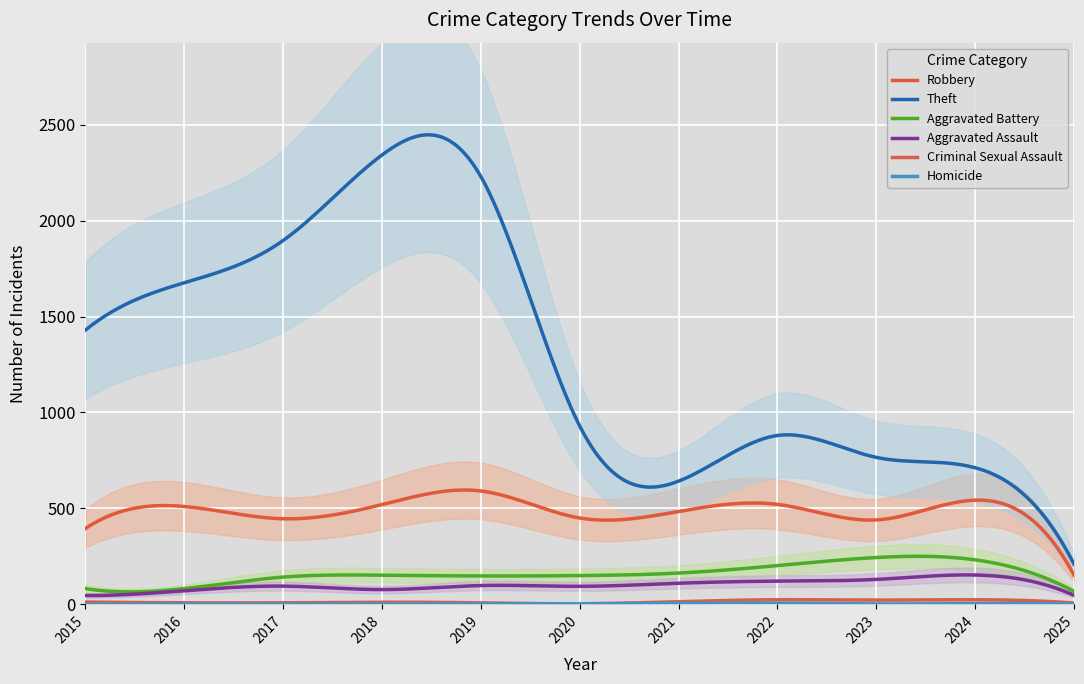

Rank the series by their maximum value, from highest to lowest.

Theft, Robbery, Aggravated Battery, Aggravated Assault, Criminal Sexual Assault, Homicide